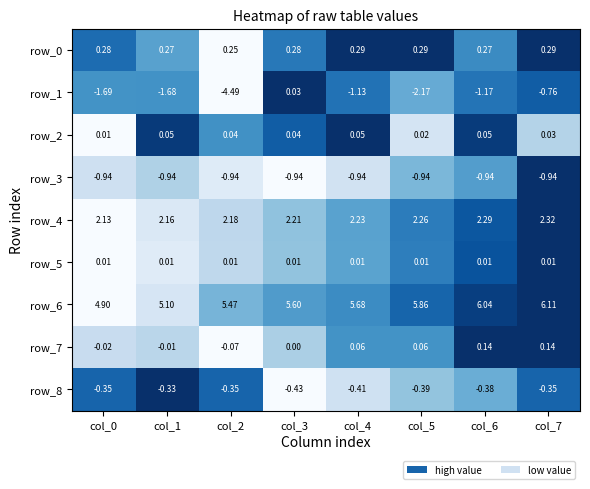

True or false: row_5 has a value of 0.4 at col_2.

False